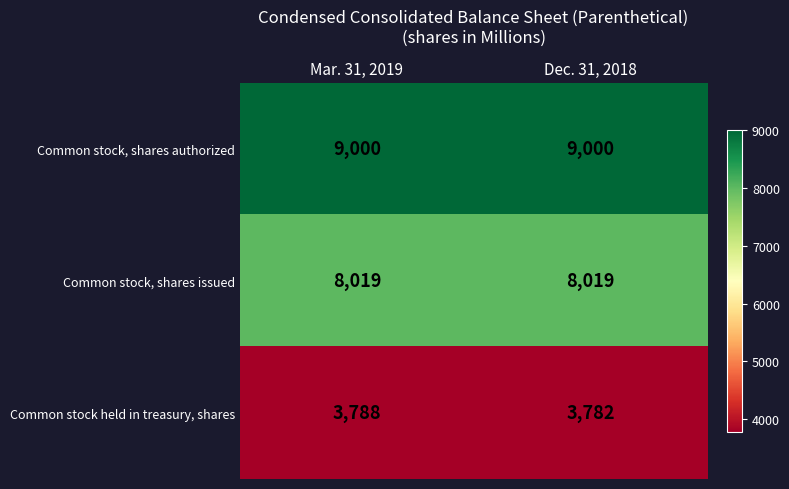

Is it true that Common stock, shares issued equals 5611 at Mar. 31, 2019?

False